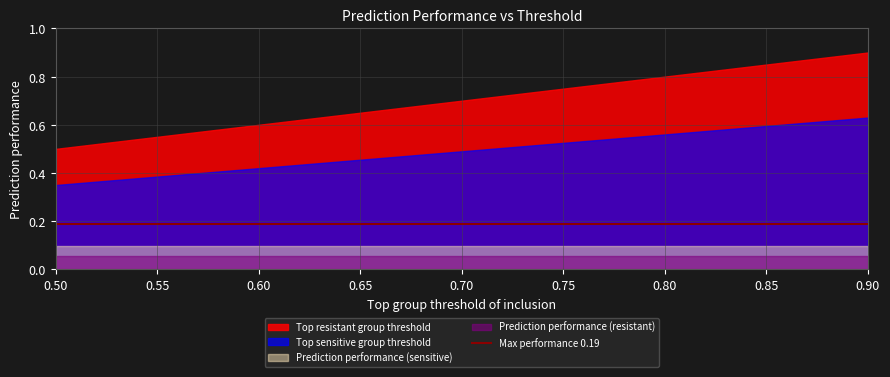

List the labels in order of Prediction performance (resistant) value, smallest first.

0.5, 0.6, 0.7, 0.8, 0.9